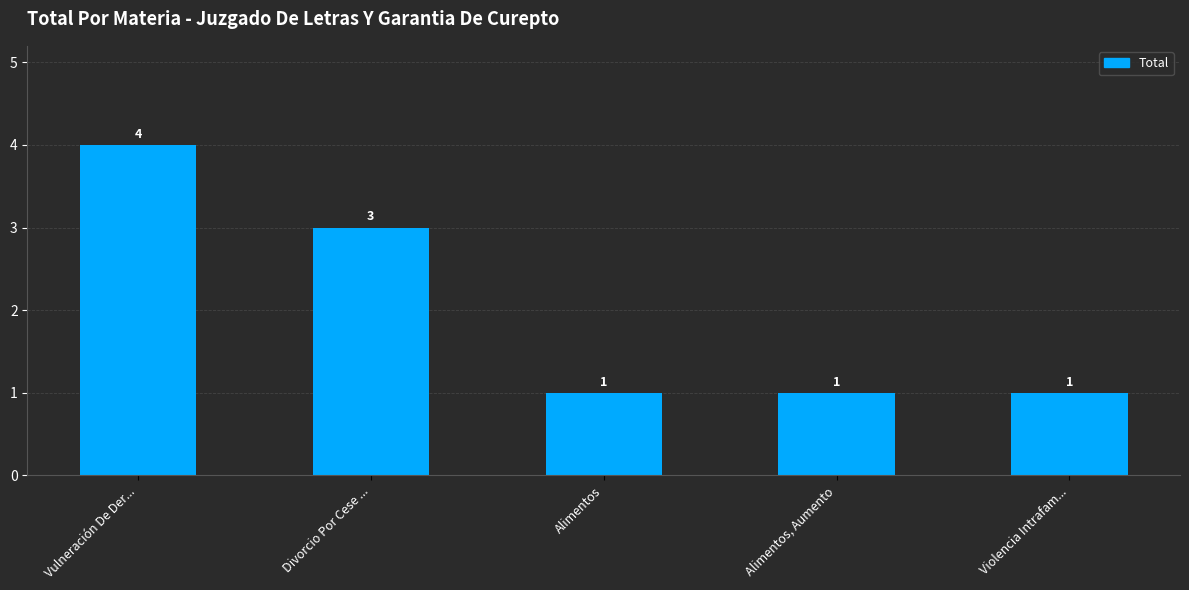

The chart shows a value of 4 at Vulneración De Der.... True or false?

True